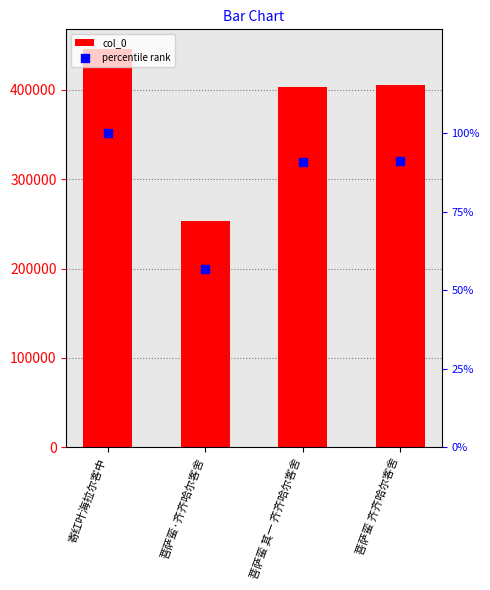

Which series reaches the minimum Y coordinate?

percentile rank